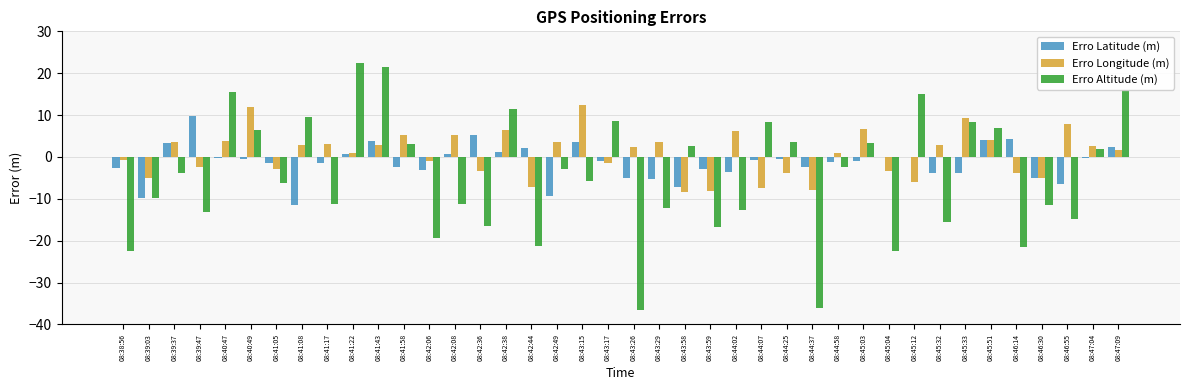

What is the greatest value displayed?

22.5